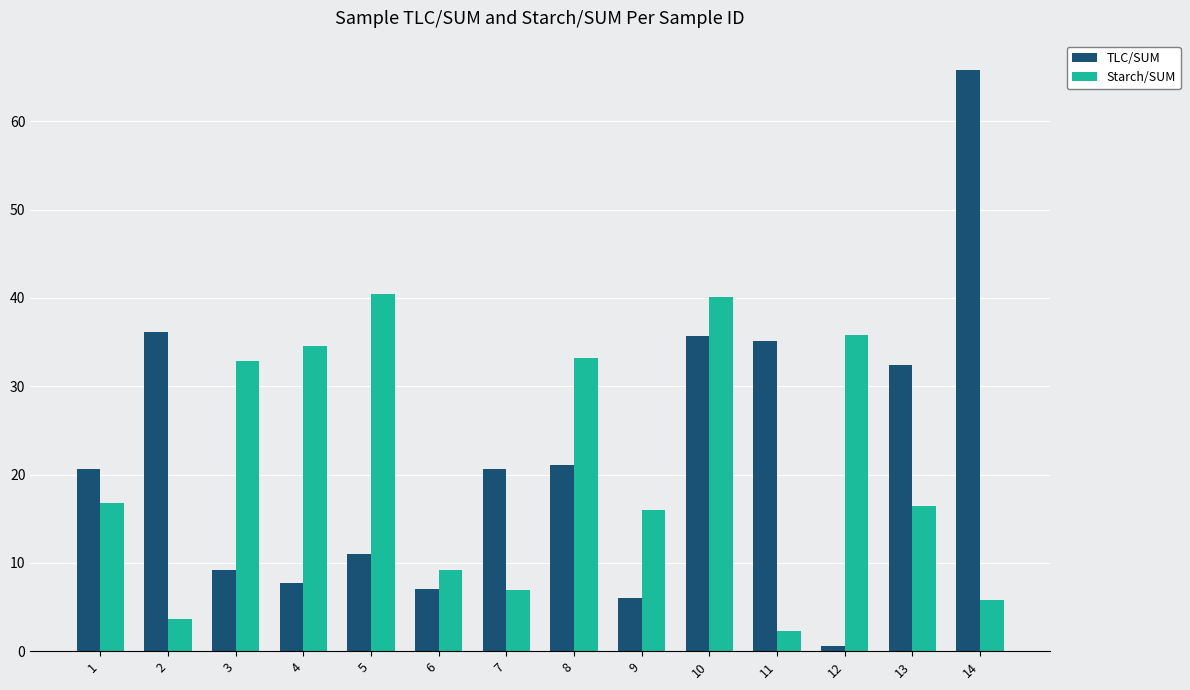

At which label does Starch/SUM first exceed 16?

1